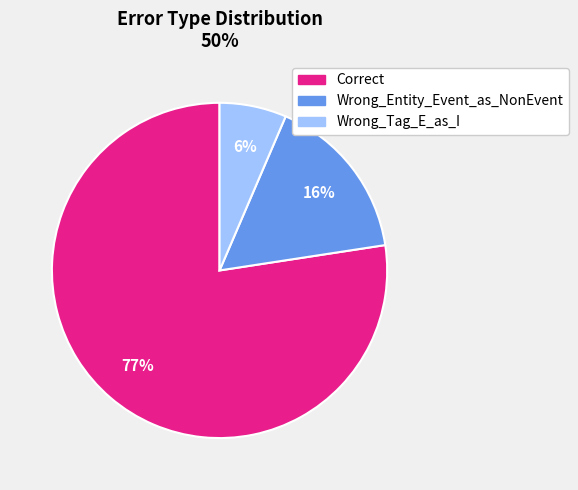

The Correct slice represents 69% of the pie. True or false?

False